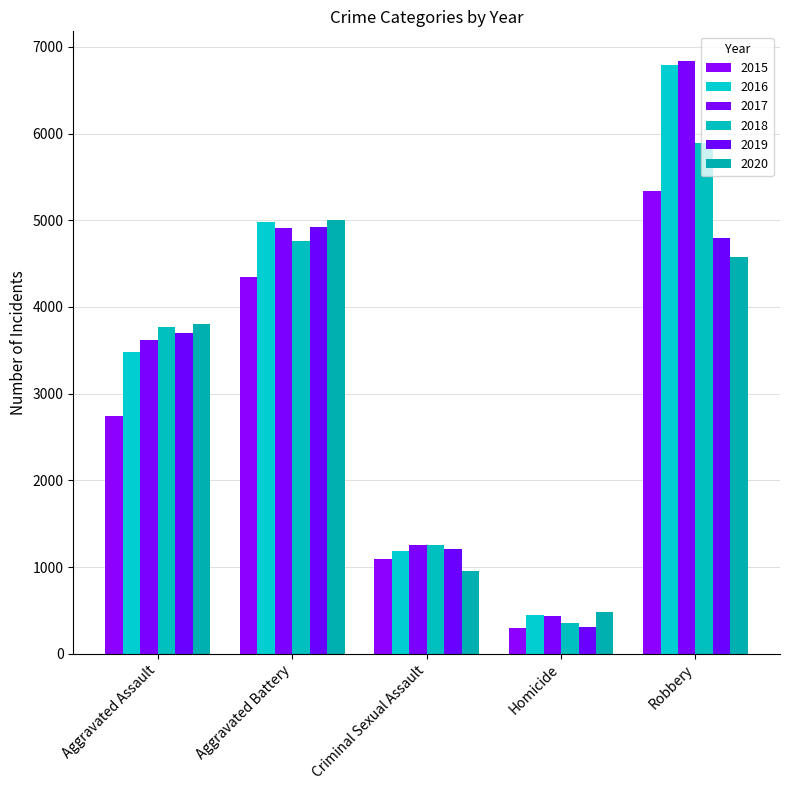

How many series are shown in this chart?

6